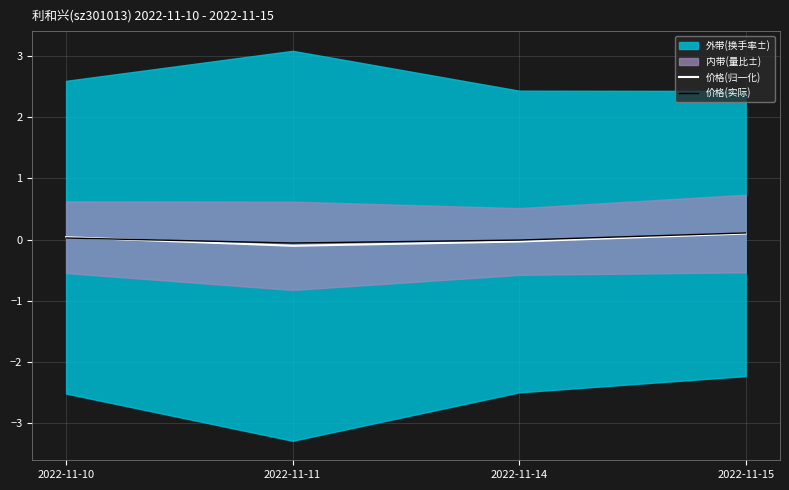

How many values in 价格(归一化) are below zero?

2